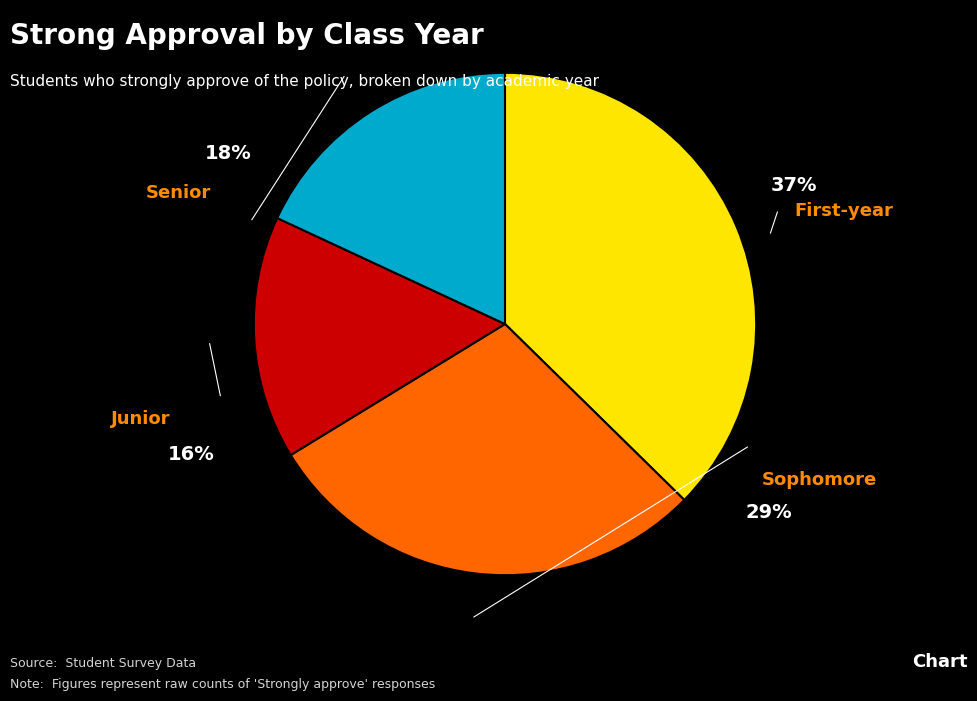

Rank the categories by value from lowest to highest.

Junior, Senior, Sophomore, First-year